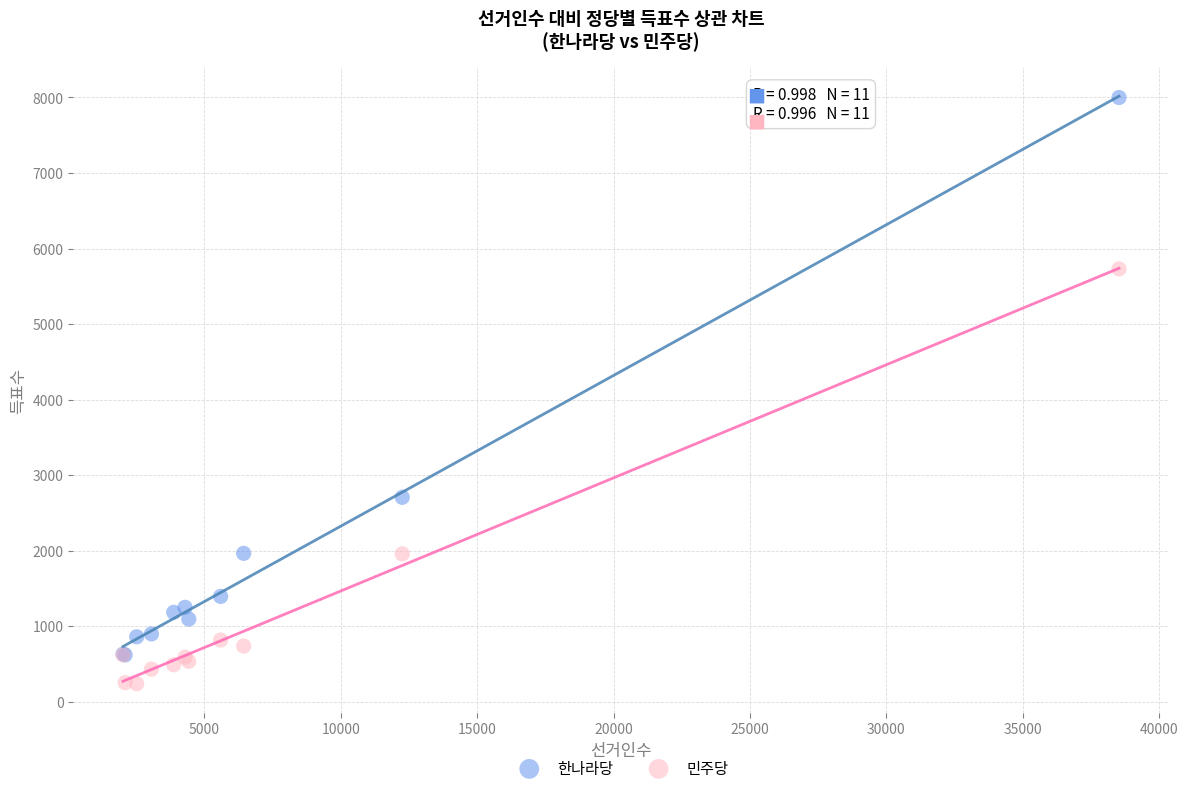

In the 민주당 series, what Y value is closest to 2984?

1957